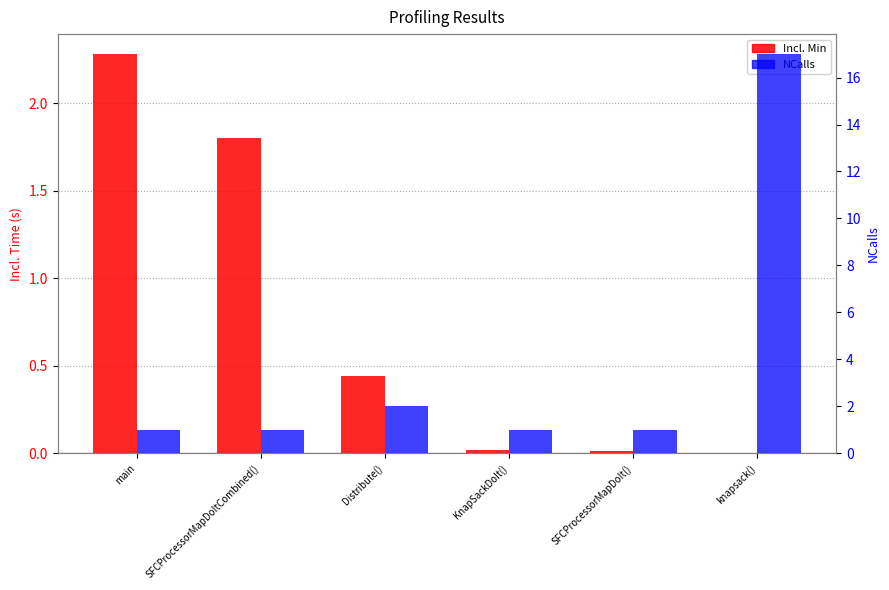

What is the sum of the Incl. Min values at main and SFCProcessorMapDoIt()?

2.3